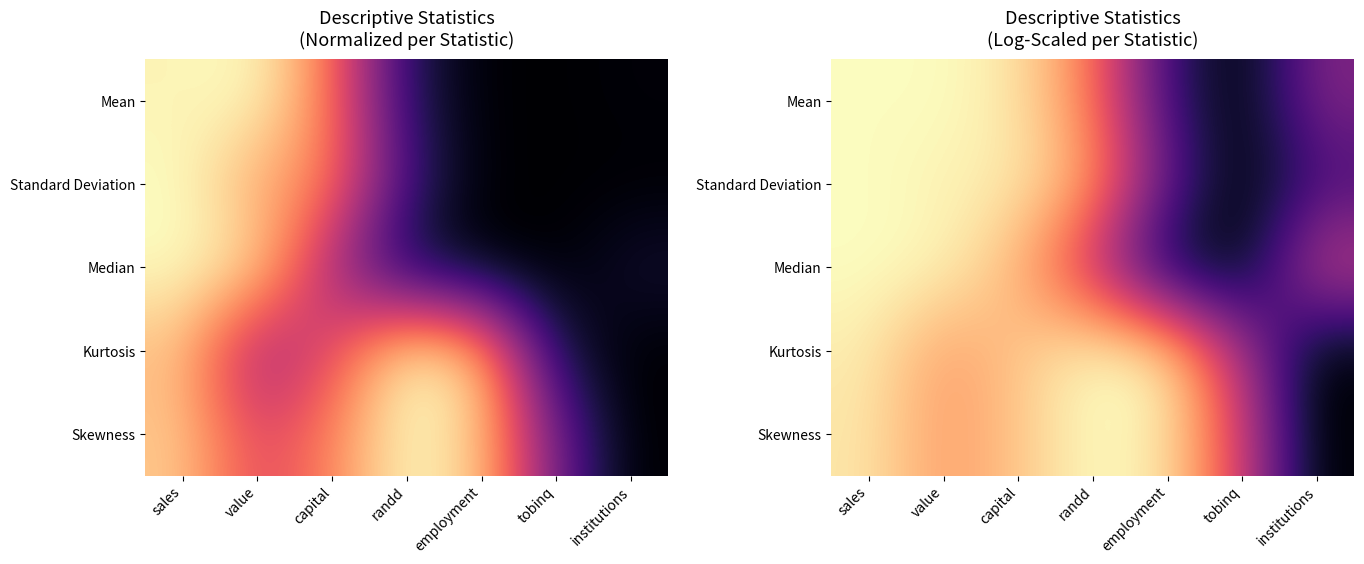

What is the difference between the highest and lowest values at capital?

0.1